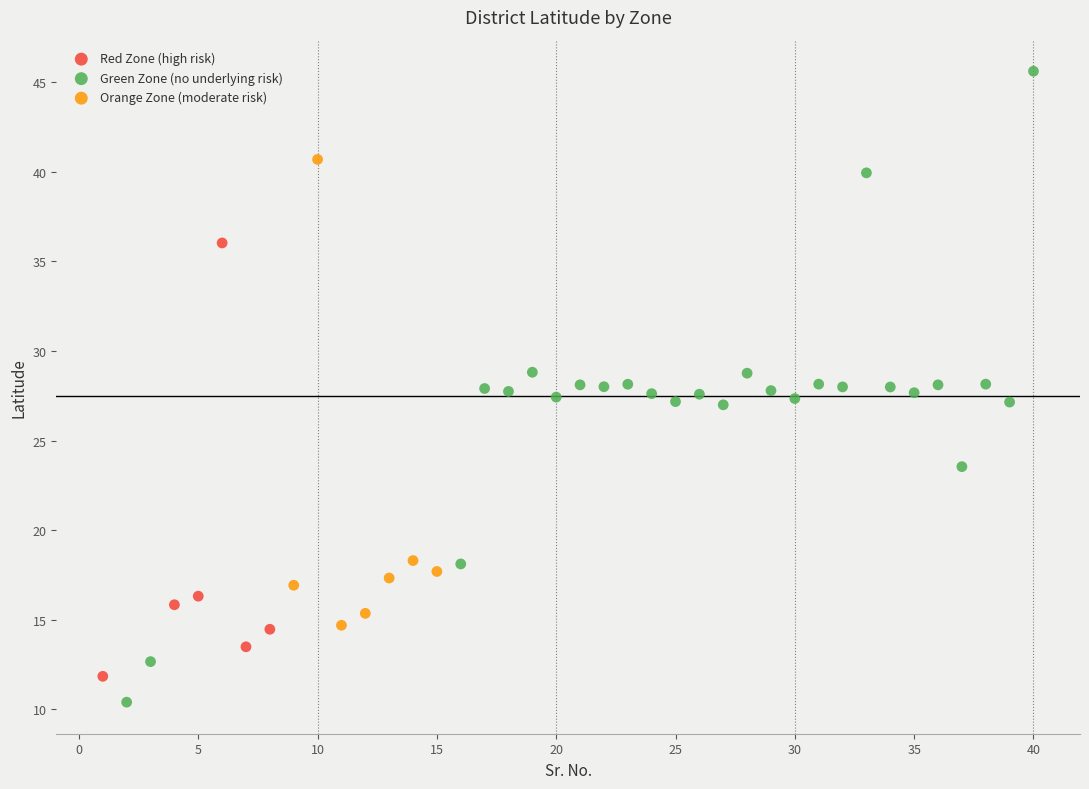

Which series has the widest spread of Y values?

Green Zone (no underlying risk)